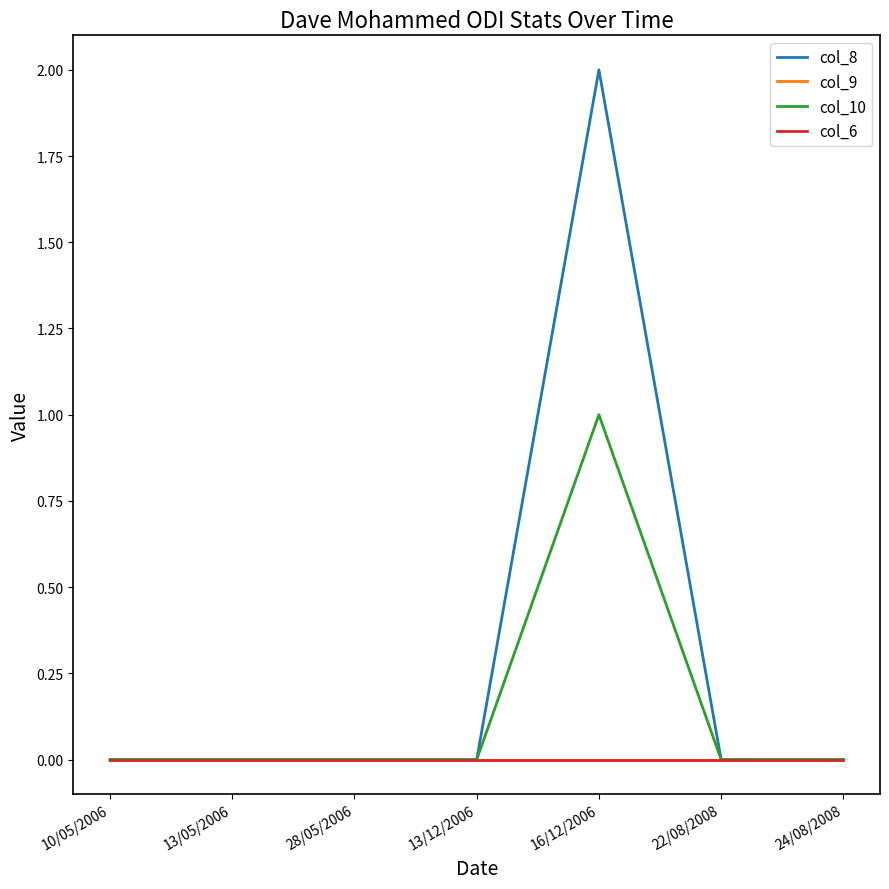

Is this an area chart (filled region under the line)?

No